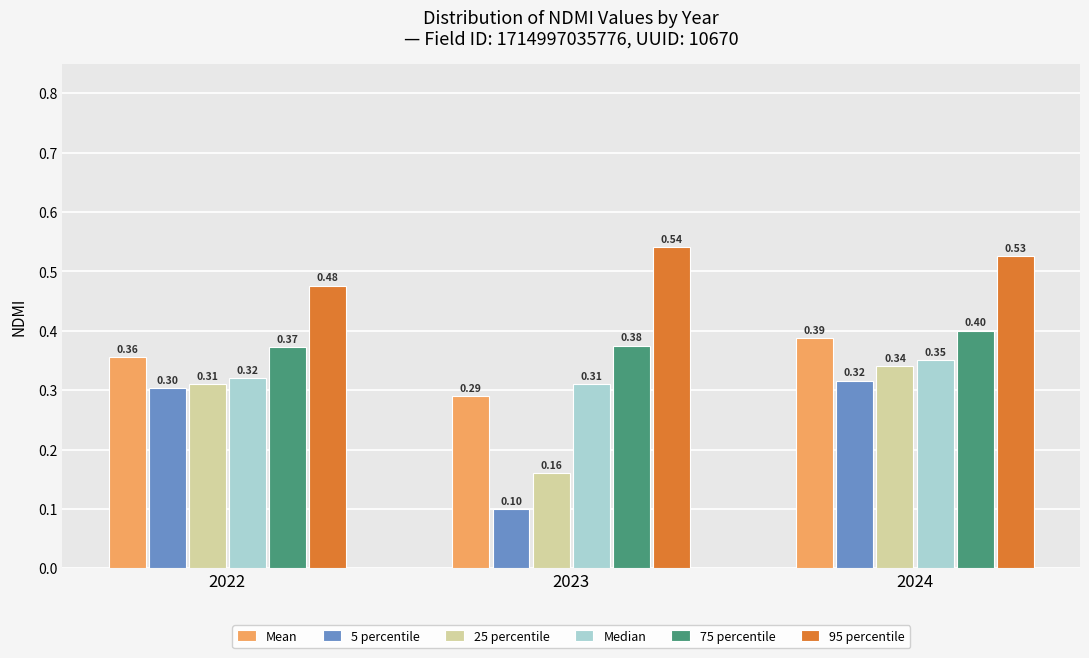

Which series has the widest spread of values?

5 percentile